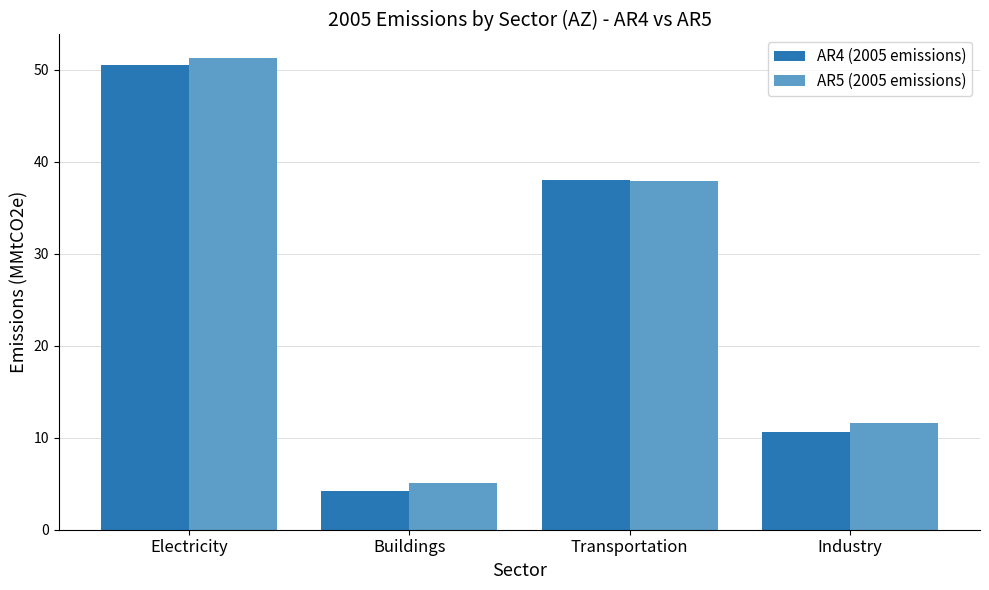

Which series has the widest spread of values?

AR4 (2005 emissions)